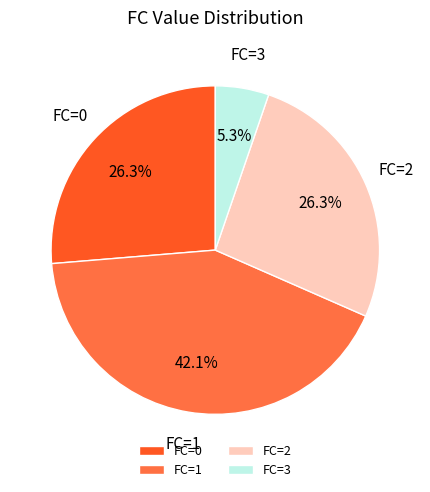

Which has a higher value, FC=2 or FC=3?

FC=2